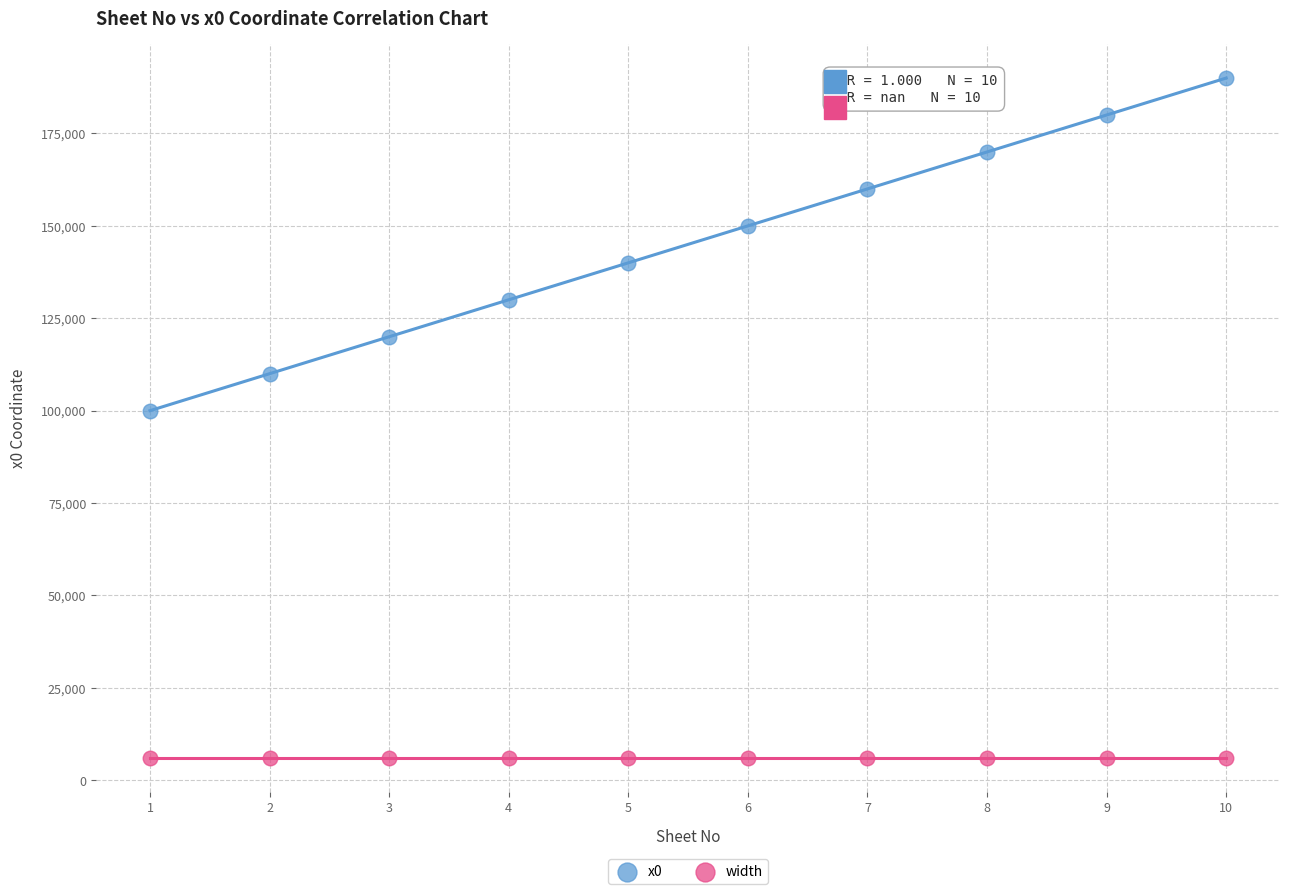

Which series reaches the maximum Y coordinate?

x0